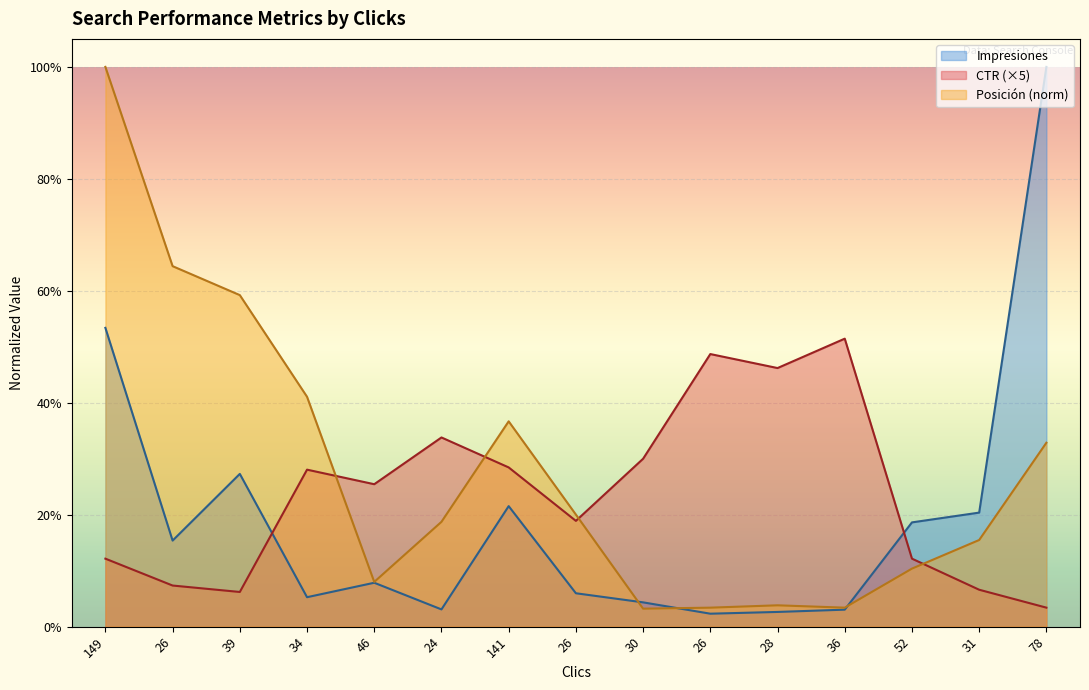

What is the average value of the CTR series?

0.2